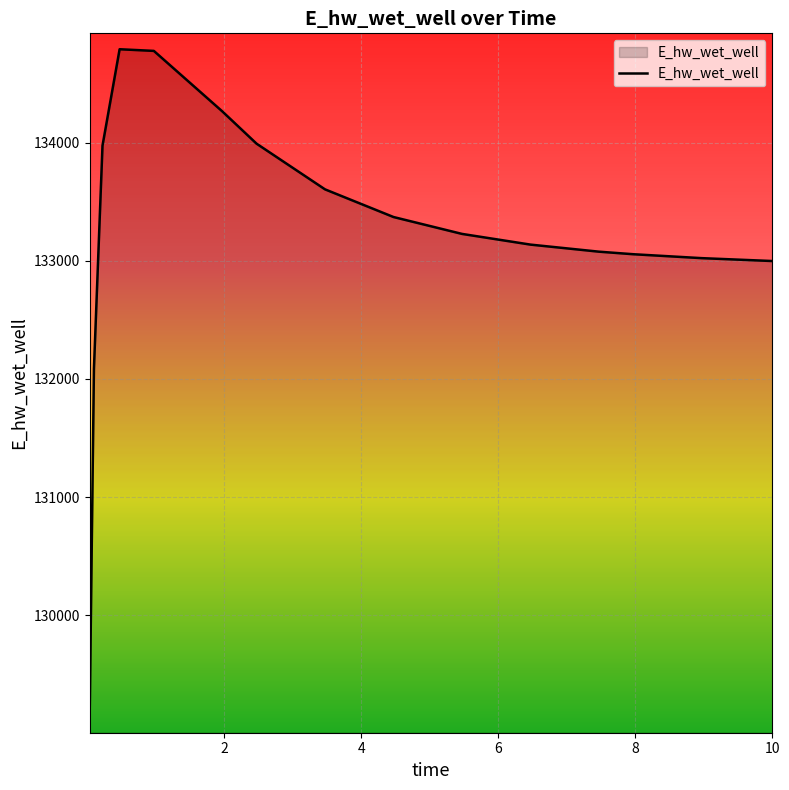

What is the difference between the maximum and minimum values?

5661.8